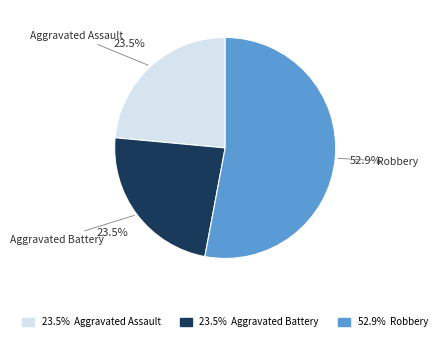

How many segments does this pie chart have?

3